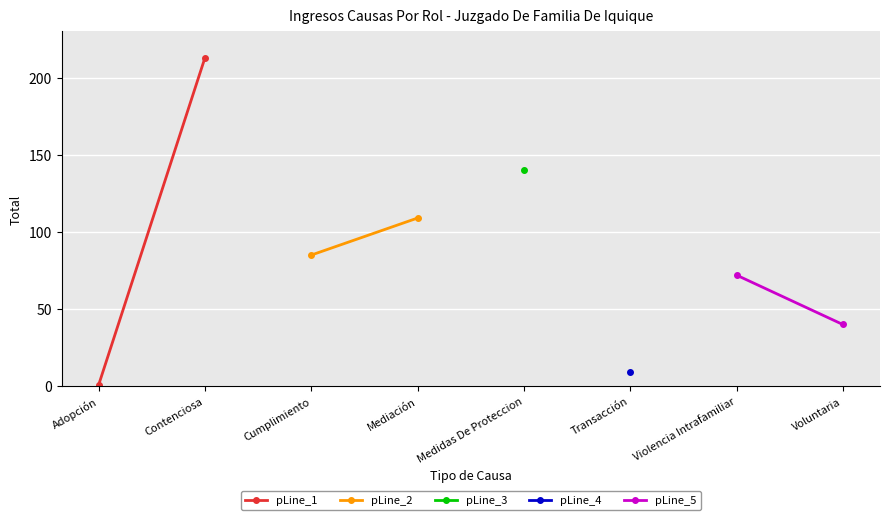

Is the value of pLine_2 at Adopción greater than the value of pLine_1 at Contenciosa?

No